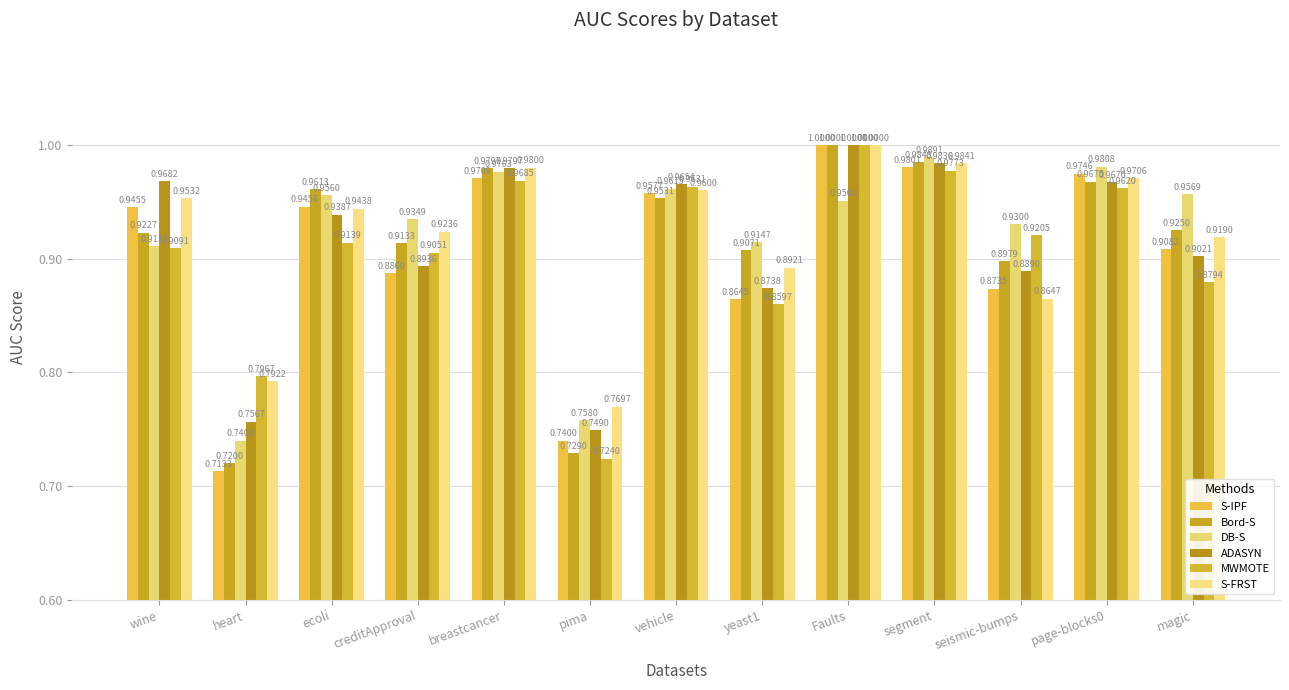

At yeast1, list the series in order from largest to smallest.

DB-S, Bord-S, S-FRST, ADASYN, S-IPF, MWMOTE